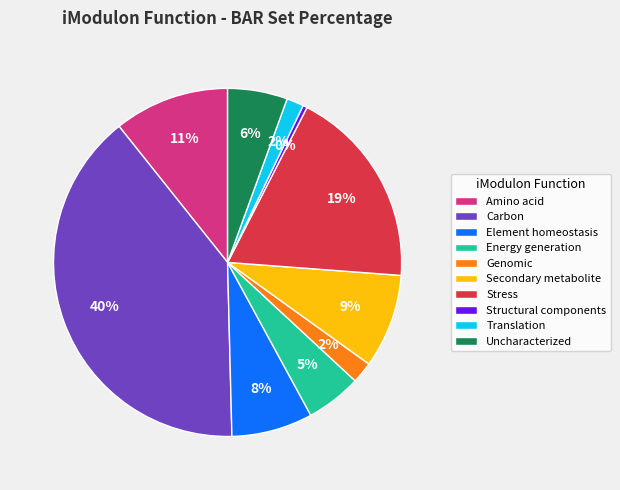

True or false: Stress accounts for 24% of the total.

False